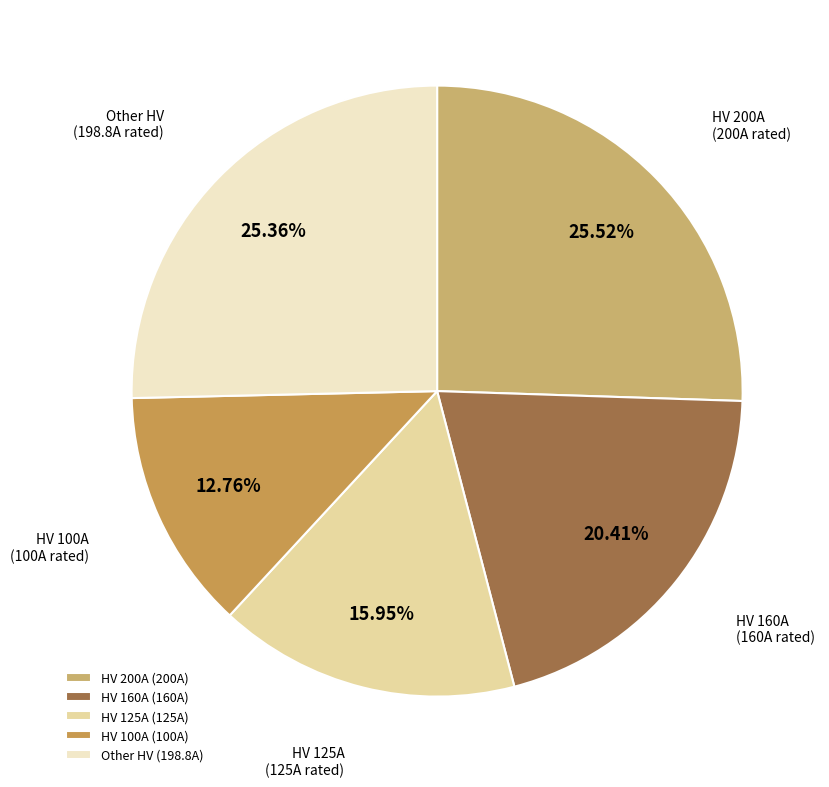

Between HV 200A and HV 100A, which is larger?

HV 200A